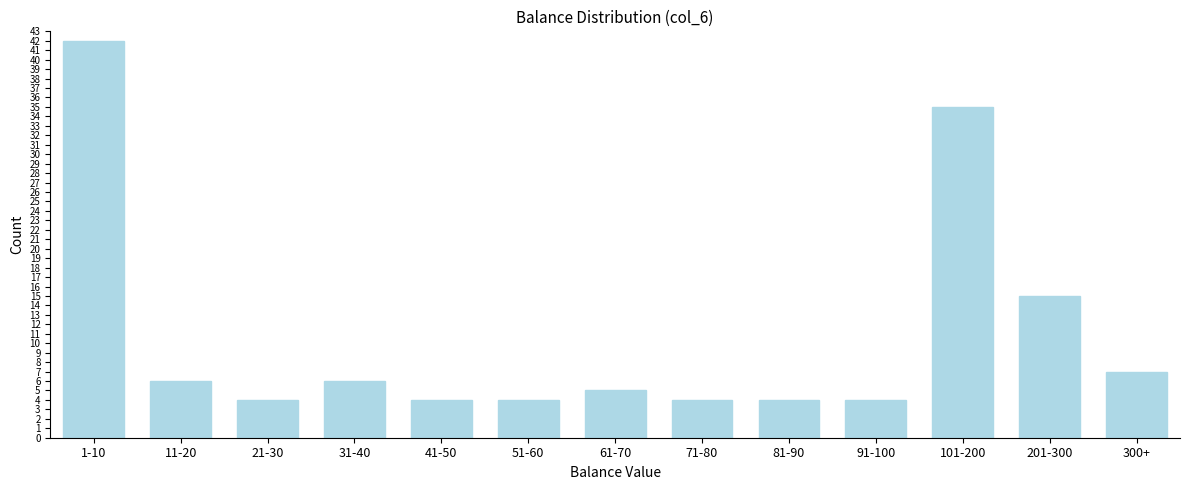

Reading left to right, list all the values displayed in this chart.

1-10=42	11-20=6	21-30=4	31-40=6	41-50=4	51-60=4	61-70=5	71-80=4	81-90=4	91-100=4	101-200=35	201-300=15	300+=7